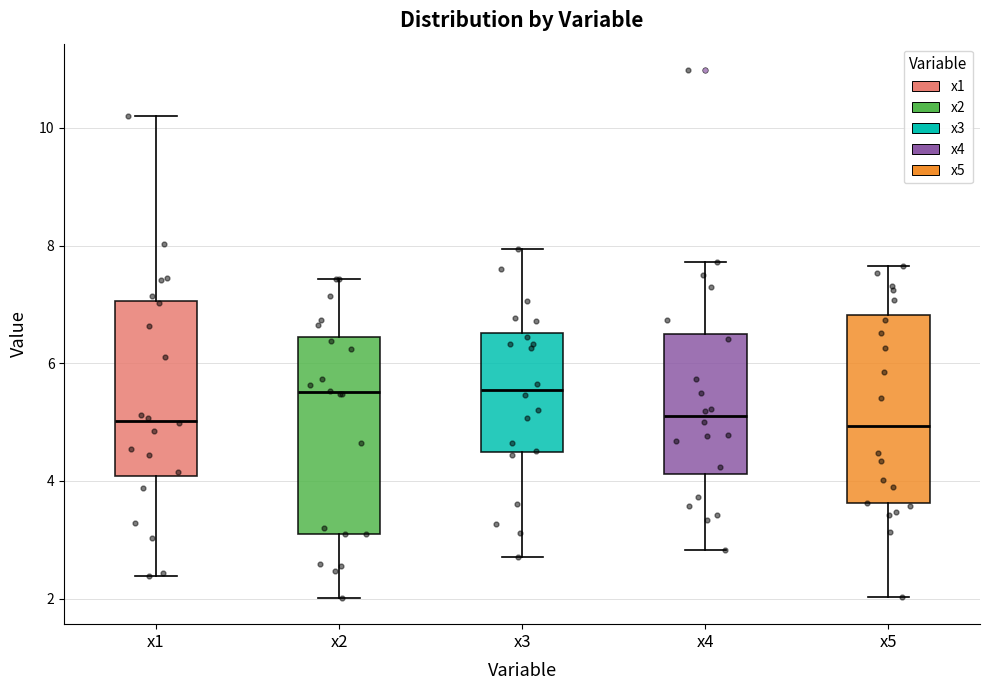

Where does the upper whisker of the box for x2 end on the y-axis? The values are not printed on the chart, so give them approximately, as read against the axis.

7.4